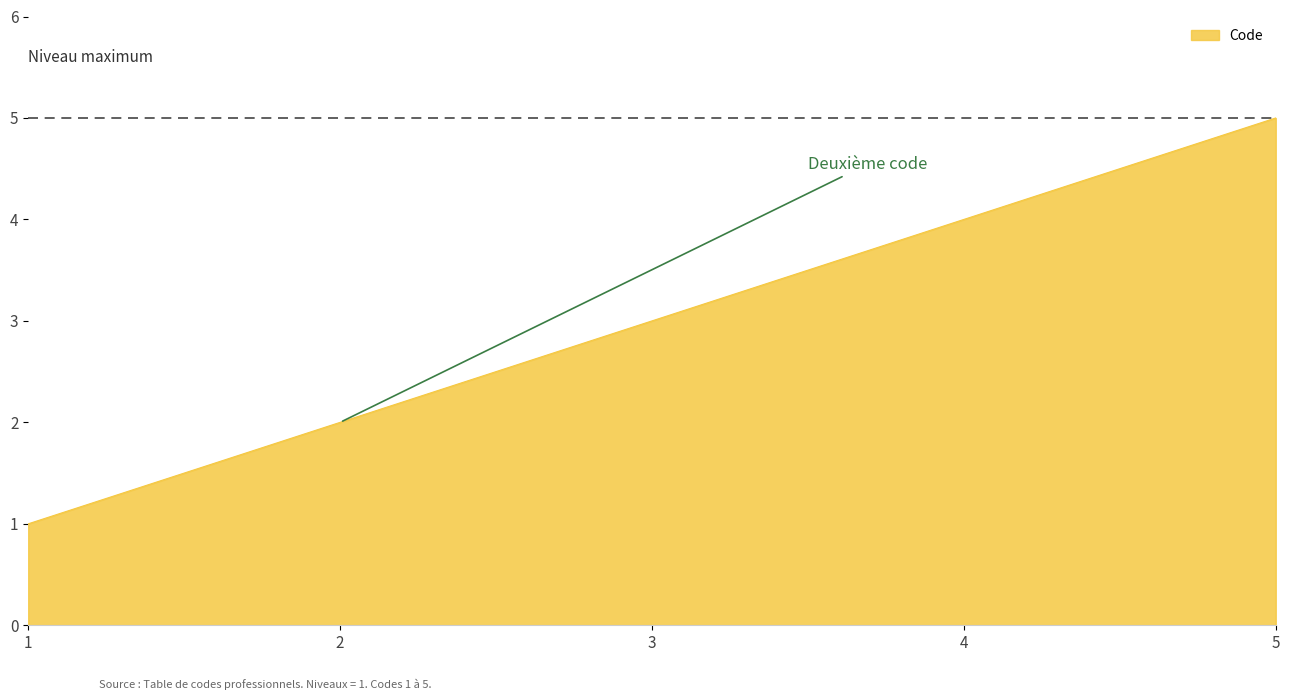

How many lines are shown in the chart?

1